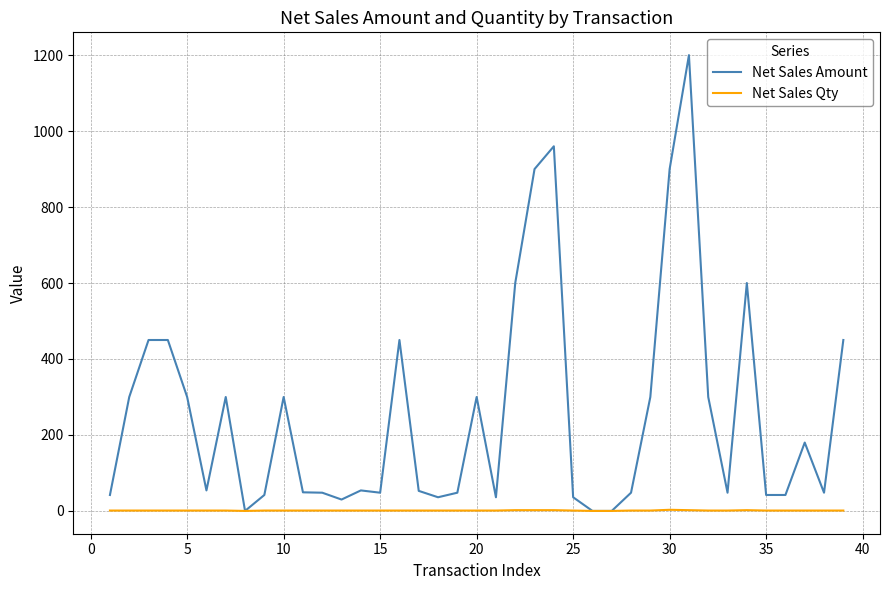

What is the maximum value for Net Sales Amount?

1200.0